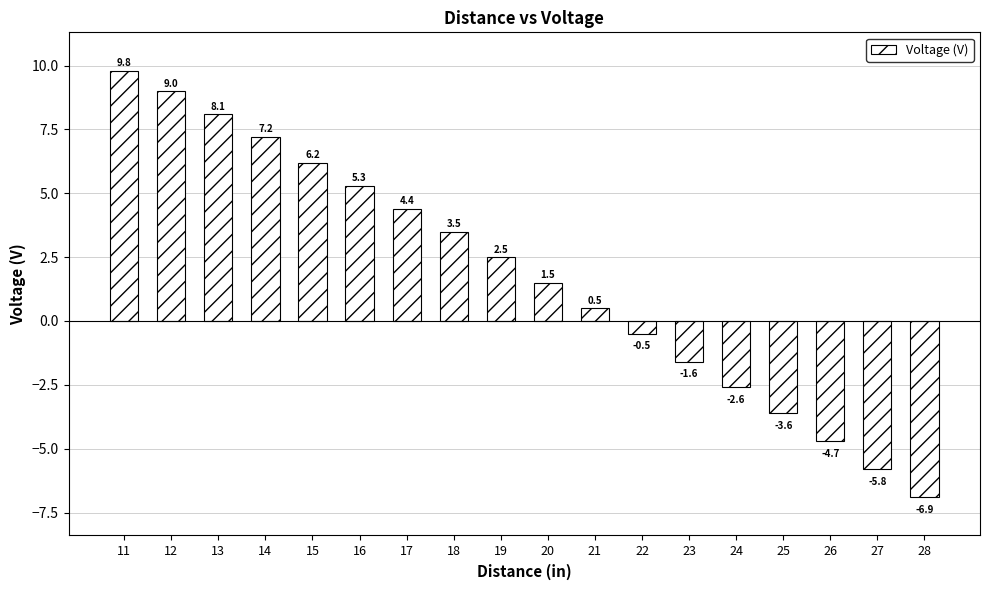

Reading left to right, list all the values displayed in this chart.

11=9.8	12=9.0	13=8.1	14=7.2	15=6.2	16=5.3	17=4.4	18=3.5	19=2.5	20=1.5	21=0.5	22=-0.5	23=-1.6	24=-2.6	25=-3.6	26=-4.7	27=-5.8	28=-6.9